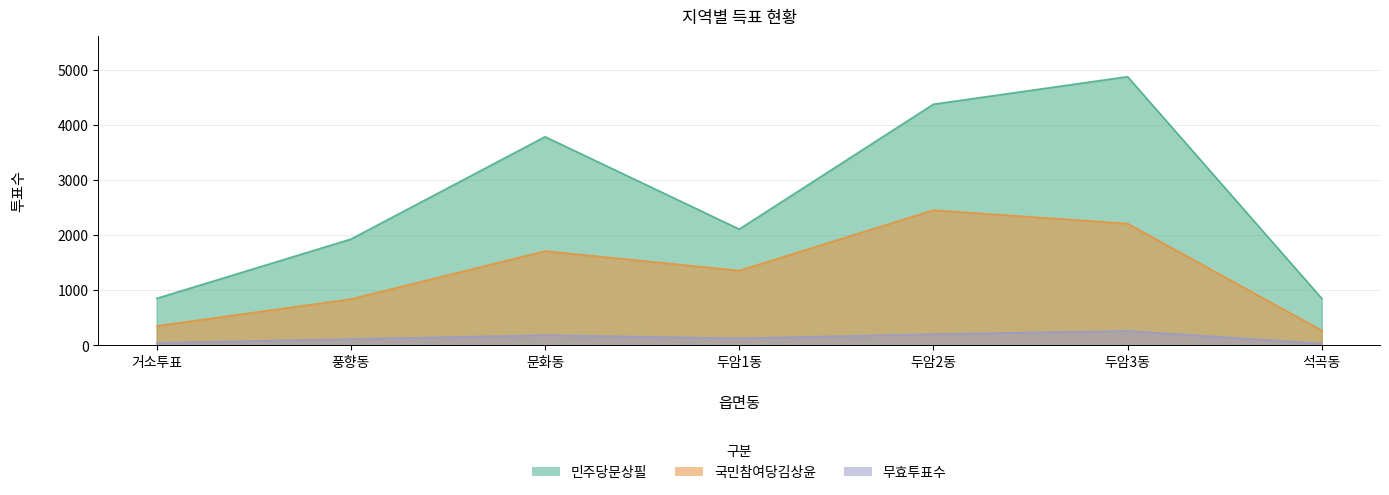

What position from the right is 두암2동?

3